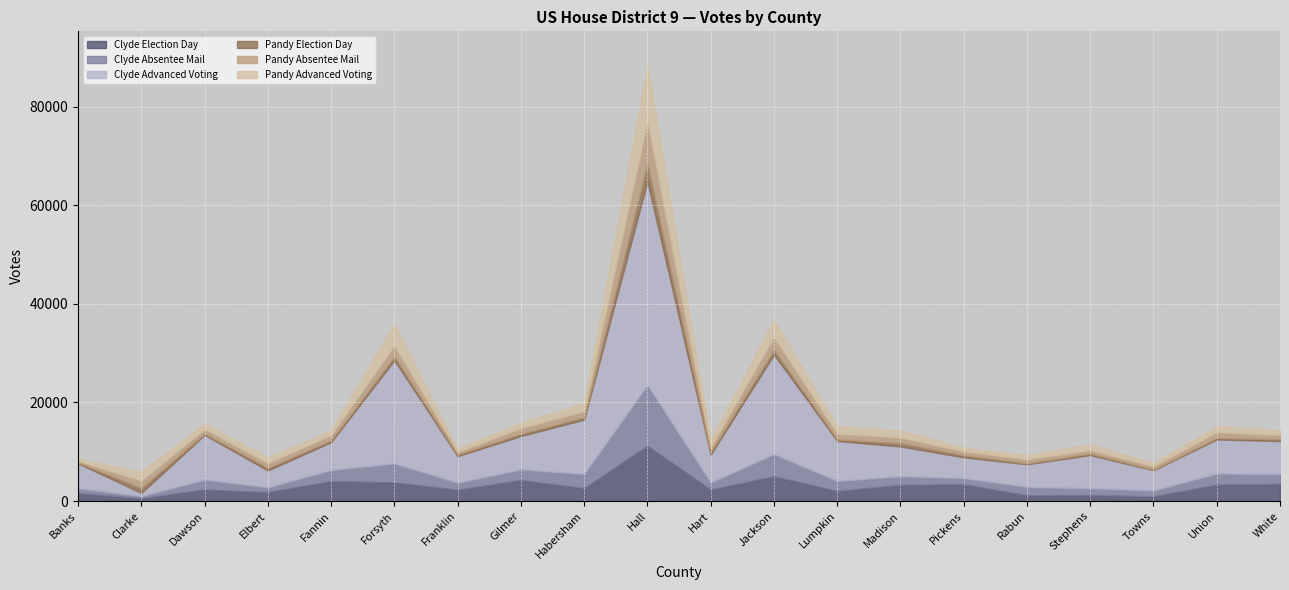

Does the chart display data point markers on the line(s)?

No